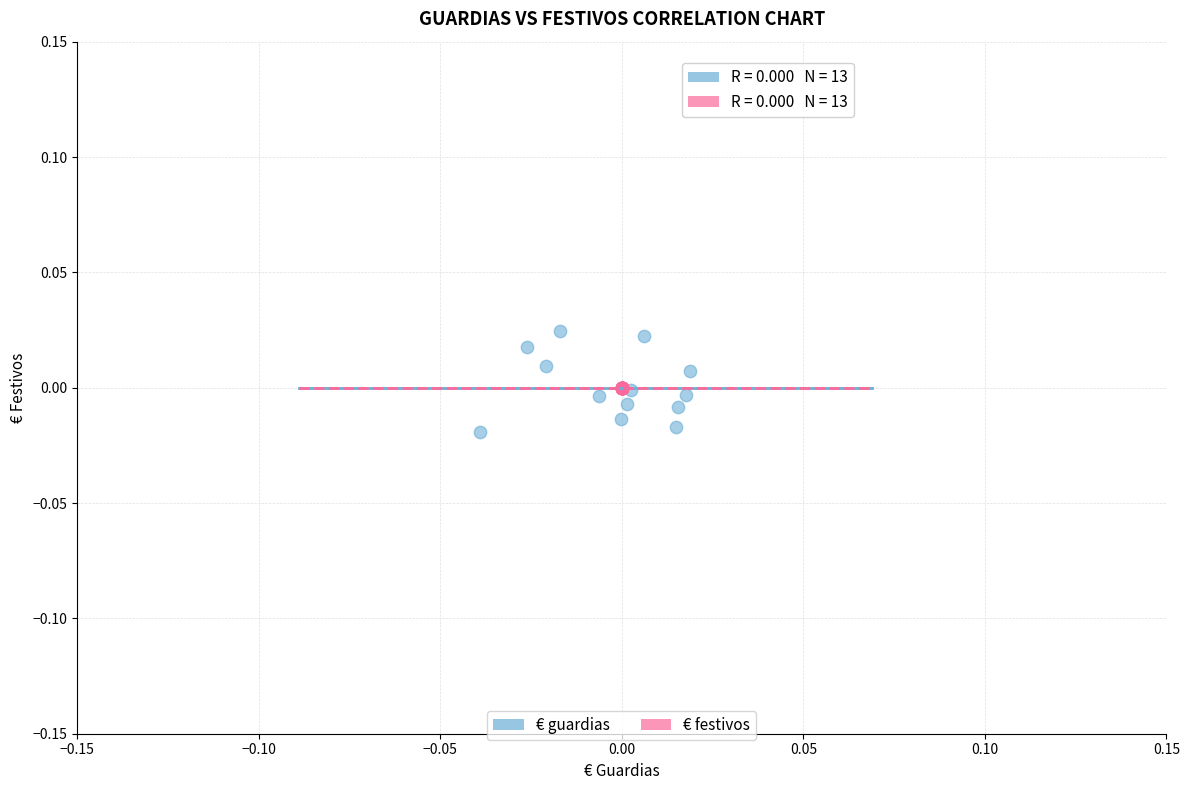

Which series contains the highest Y value?

€ guardias